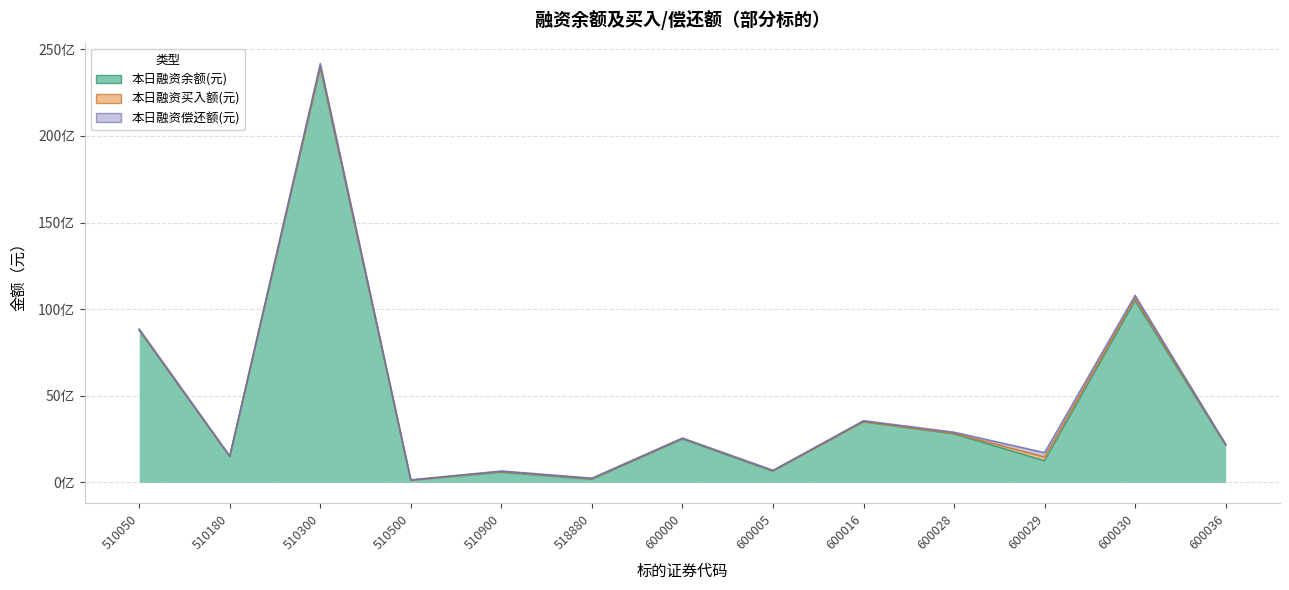

How many data points in 本日融资余额(元) are less than 2154457546?

6